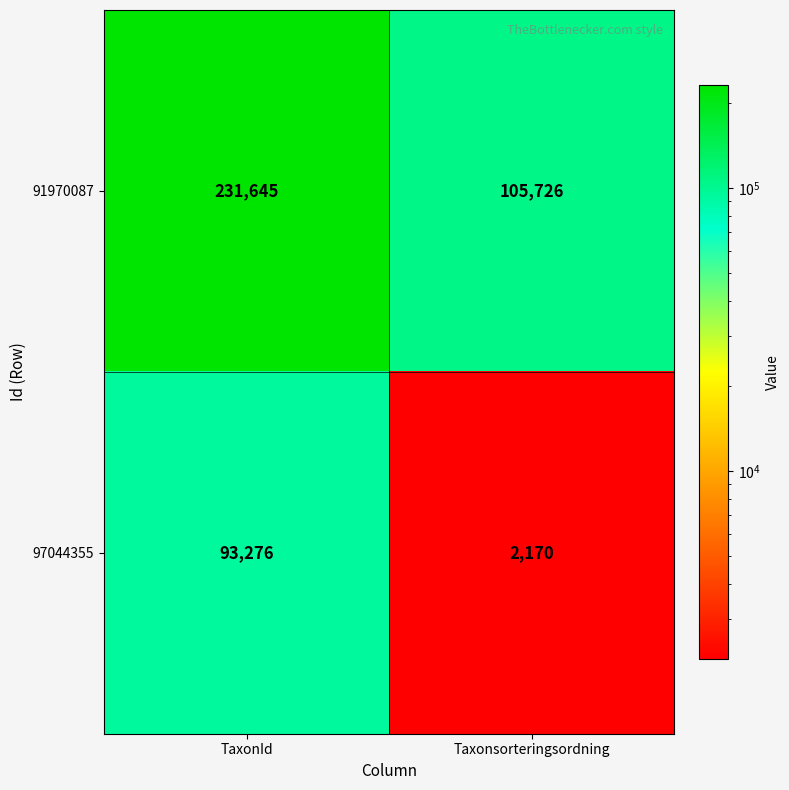

Which series has the largest range (max minus min)?

91970087